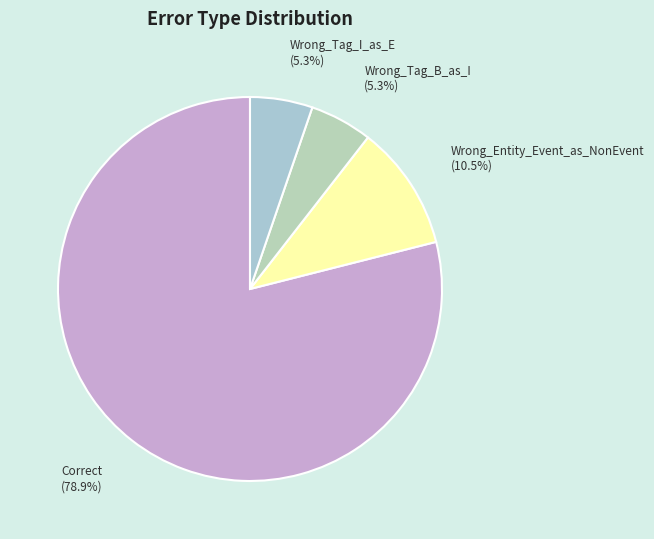

How many segments does this pie chart have?

4